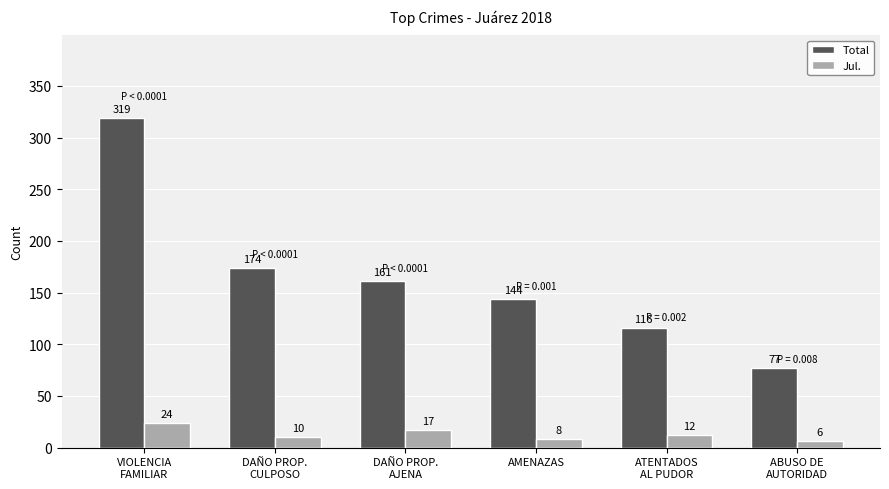

Reading left to right, list all the values displayed in this chart.

Total: 319	174	161	144	116	77
Jul.: 24	10	17	8	12	6